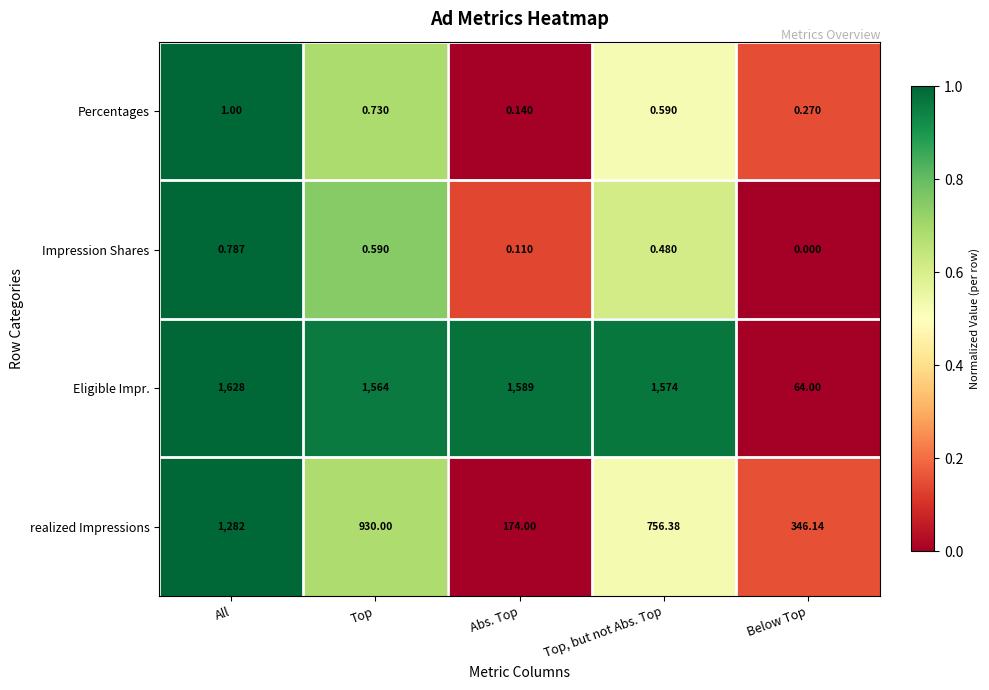

At how many categories does at least one series exceed 0?

5